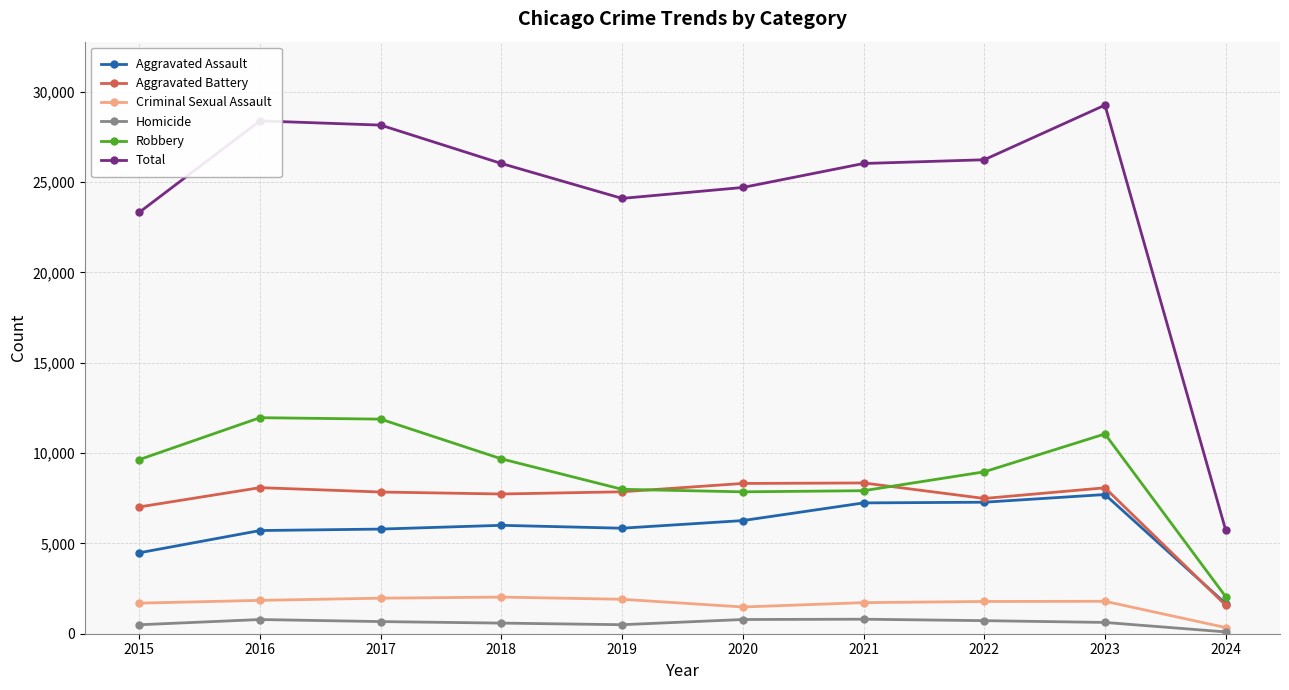

The value of Aggravated Assault at 2022 is 7280. True or false?

True